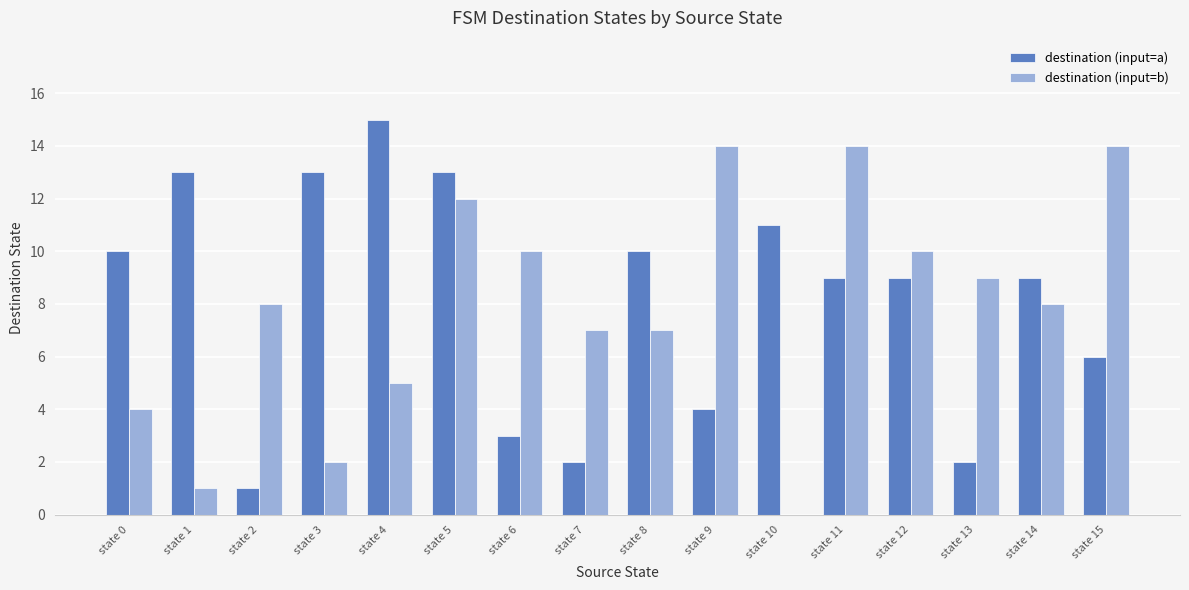

At which label does destination (input=a) first exceed 9?

state 0